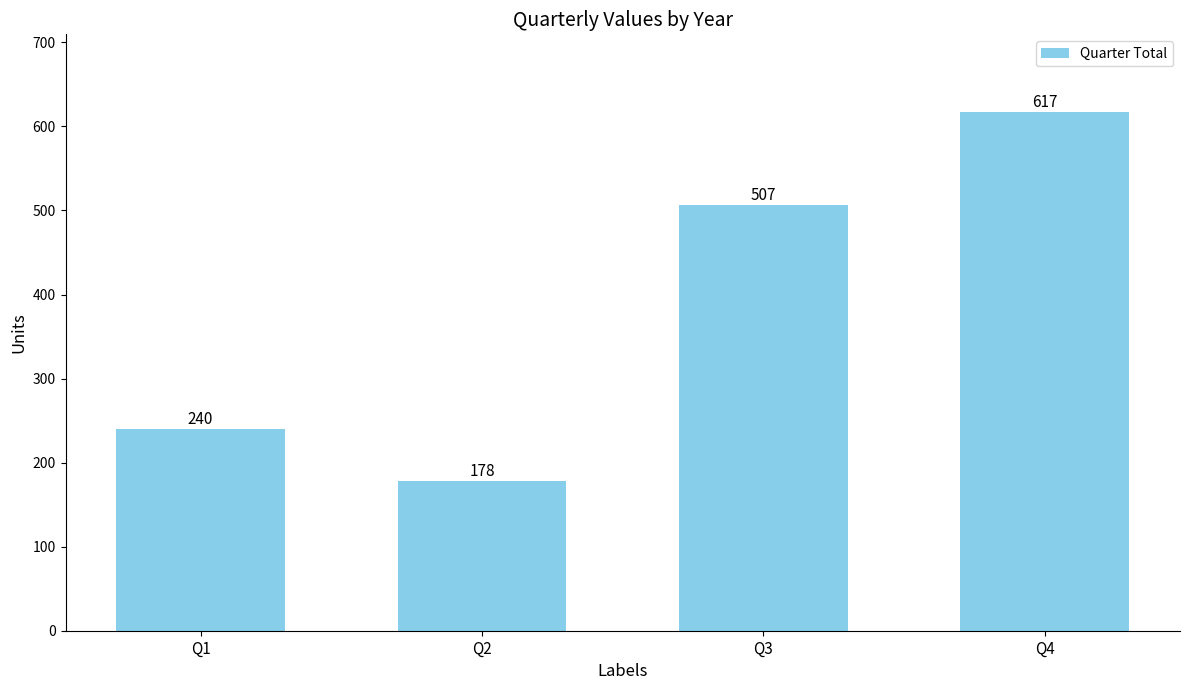

Does the chart contain stacked bars?

No